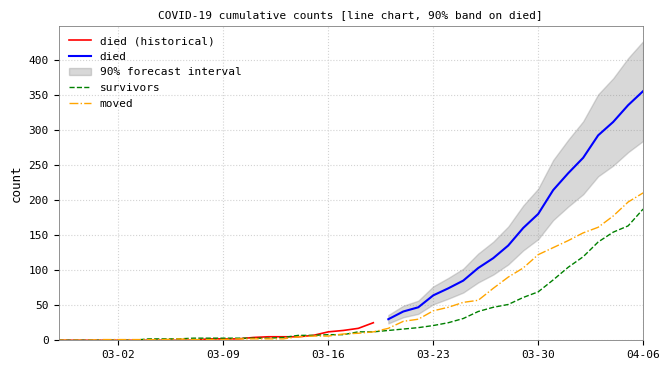

What is the maximum value for moved?

210